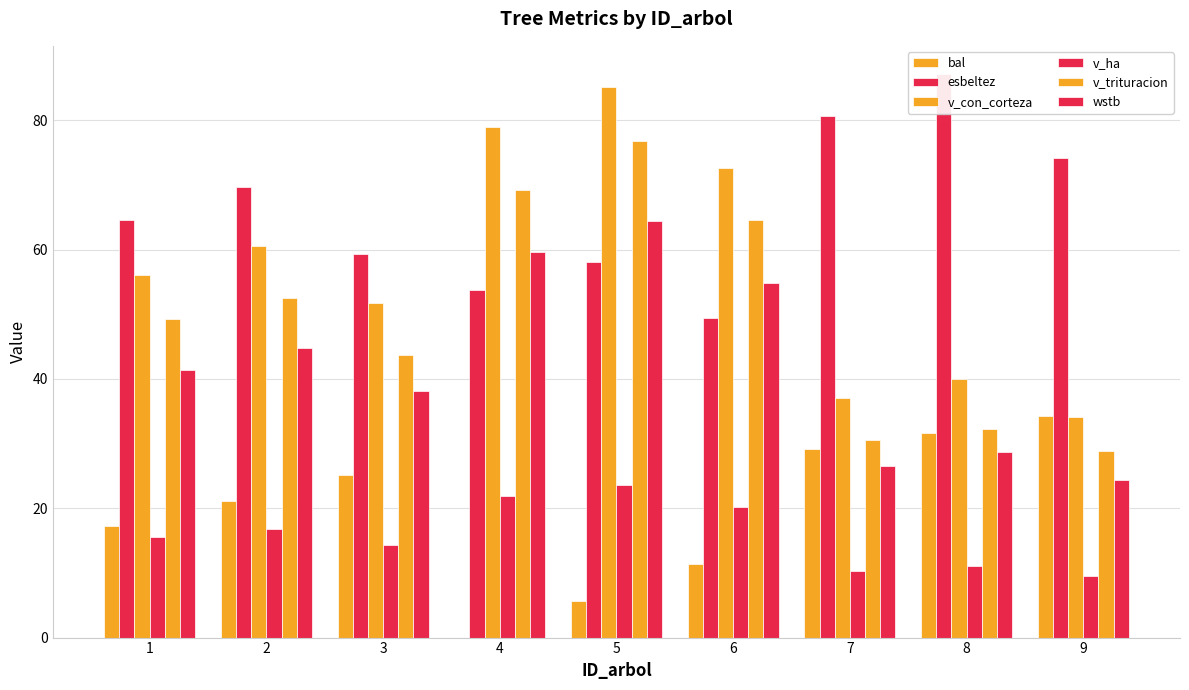

Reading left to right, list all the values displayed in this chart.

bal: 1=17.2	2=21.1	3=25.1	4=0.0	5=5.7	6=11.4	7=29.1	8=31.6	9=34.2
esbeltez: 1=64.5	2=69.7	3=59.4	4=53.8	5=58.1	6=49.5	7=80.7	8=87.2	9=74.2
v_con_corteza: 1=56.1	2=60.6	3=51.7	4=78.9	5=85.2	6=72.6	7=37.0	8=39.9	9=34.1
v_ha: 1=15.6	2=16.8	3=14.3	4=21.9	5=23.7	6=20.2	7=10.3	8=11.1	9=9.5
v_trituracion: 1=49.3	2=52.5	3=43.8	4=69.2	5=76.8	6=64.6	7=30.5	8=32.2	9=28.8
wstb: 1=41.4	2=44.8	3=38.1	4=59.7	5=64.5	6=54.9	7=26.5	8=28.6	9=24.4